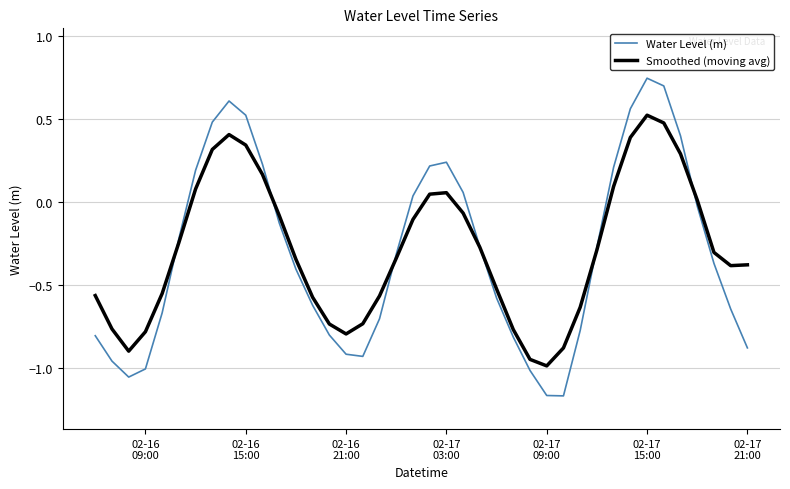

Which series has the widest spread of values?

Water Level (m)